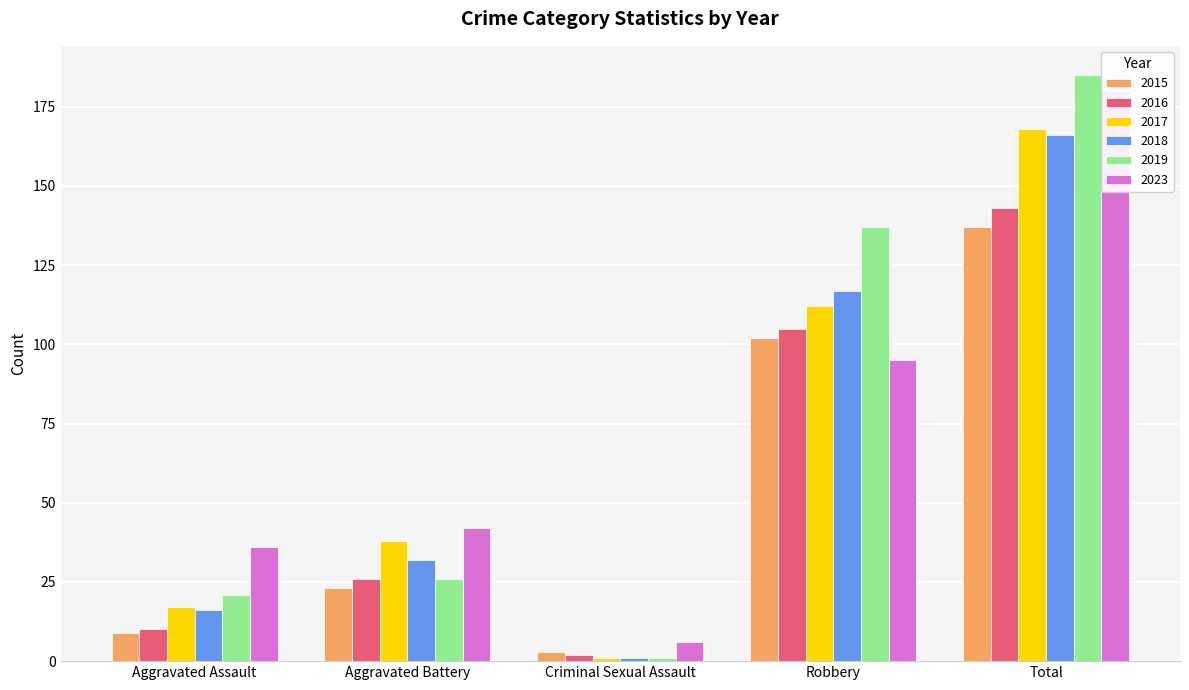

Does the chart contain stacked bars?

No